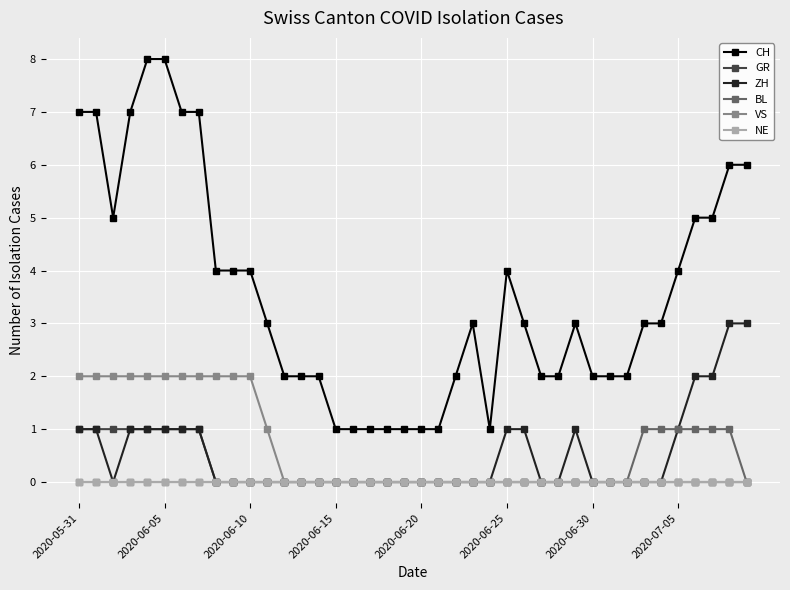

Which series has the largest range (max minus min)?

CH